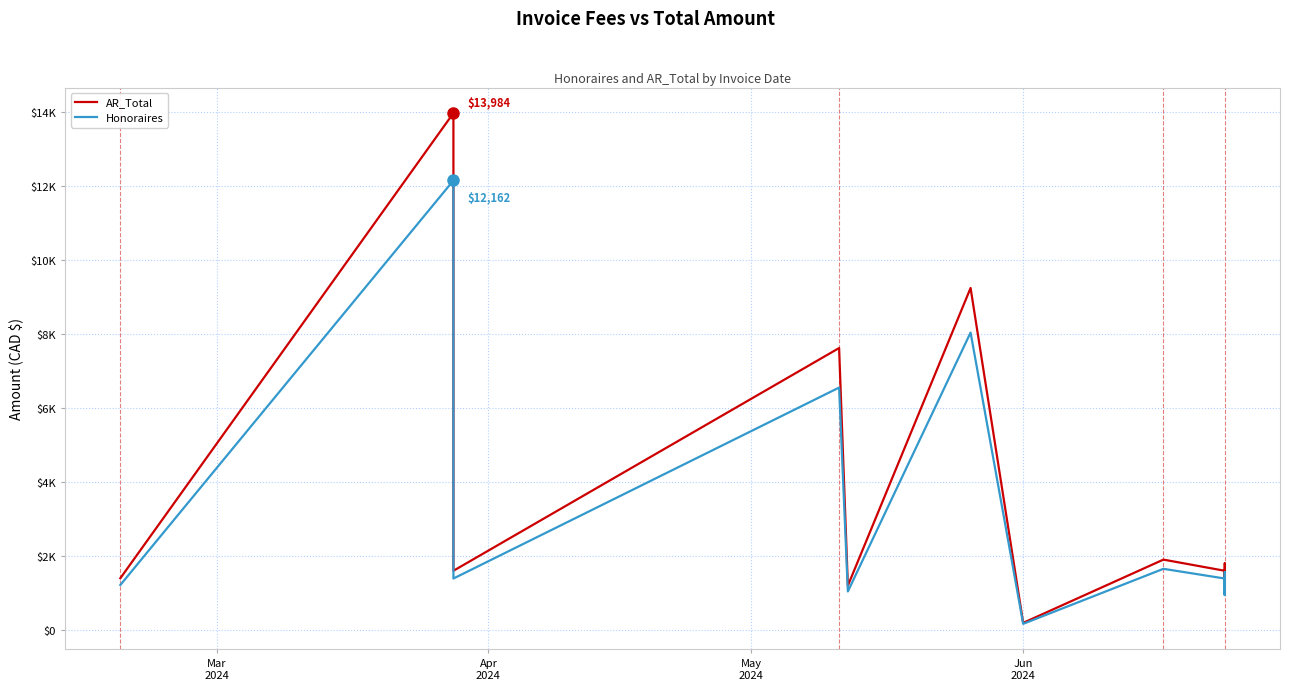

Does the chart have visible grid lines?

Yes